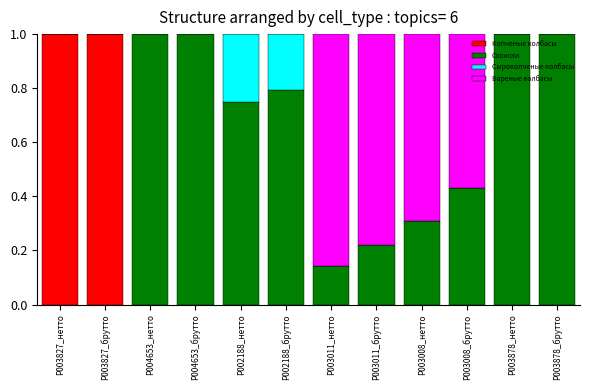

What is the highest value of the Копченые колбасы series?

1.0